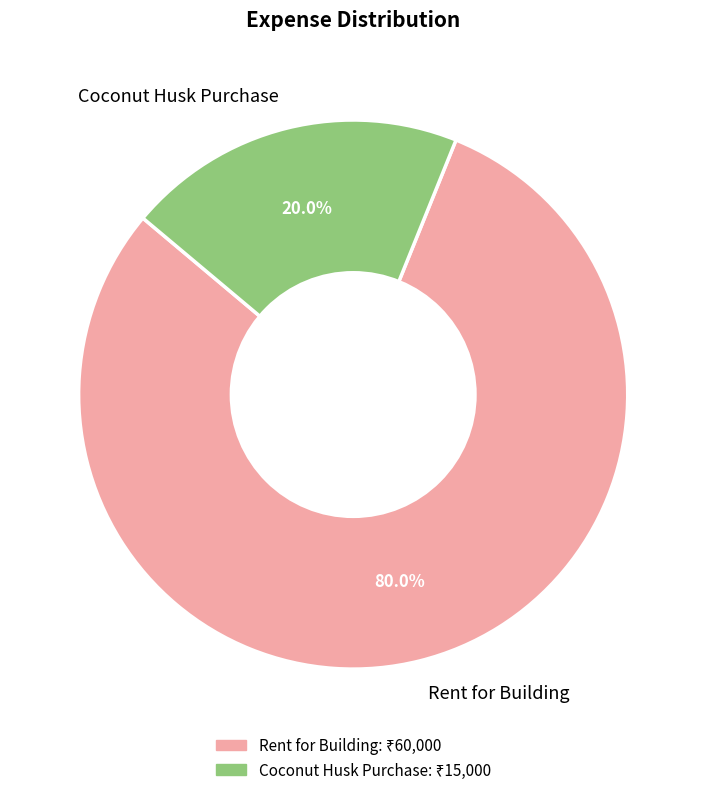

How much of the chart is everything except Rent for Building?

20.0%